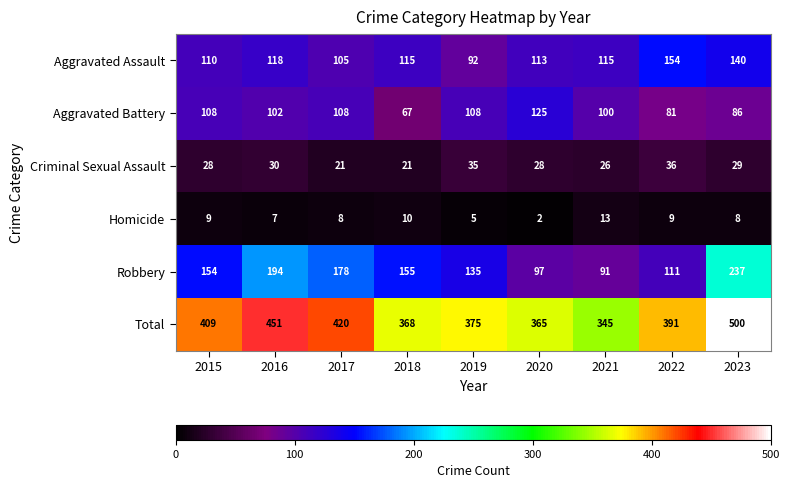

What is the difference between the highest and lowest values at 2018?

358